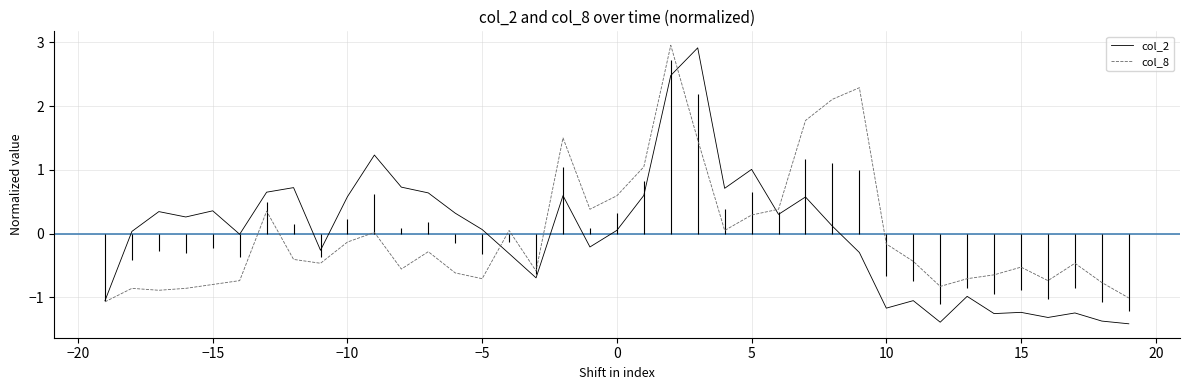

What is the highest value of the col_2 series?

2.9